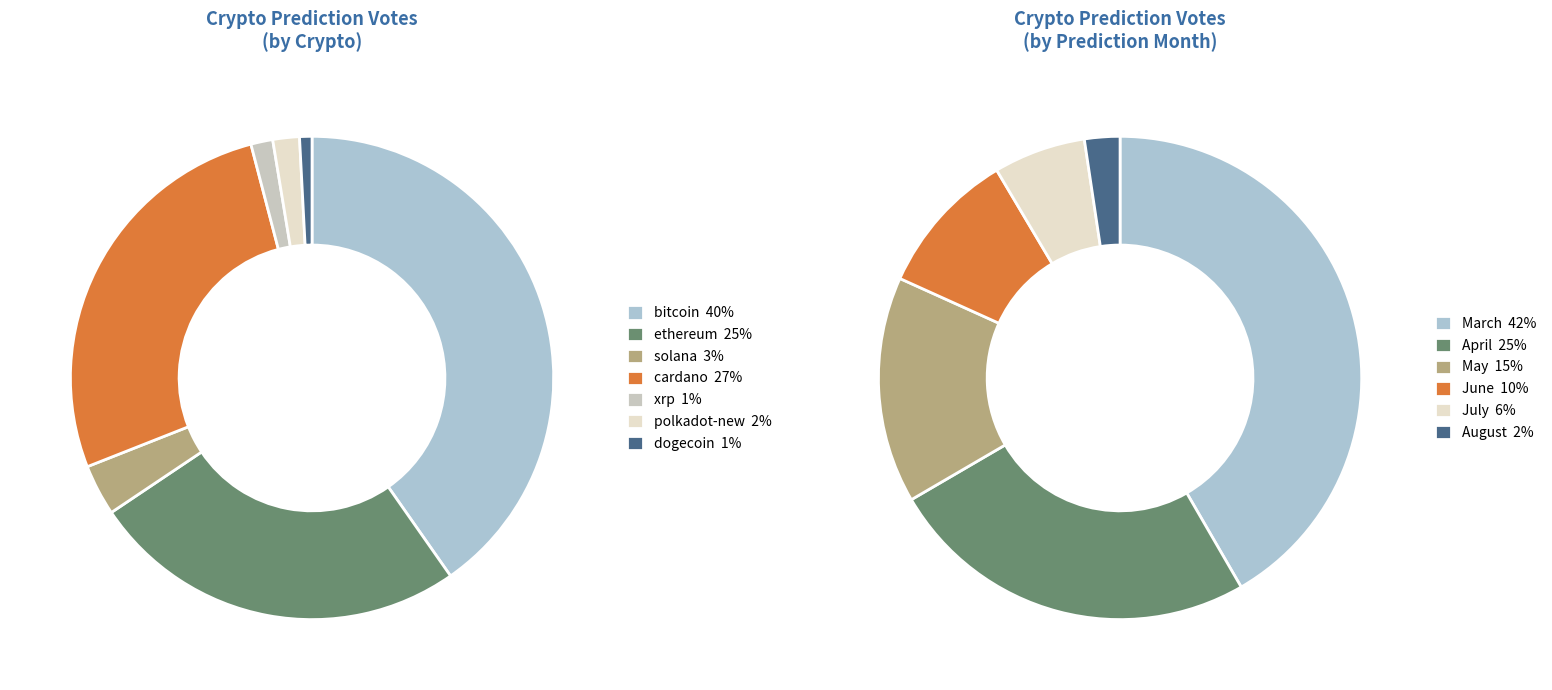

How much of the chart is everything except 6?

98.8%